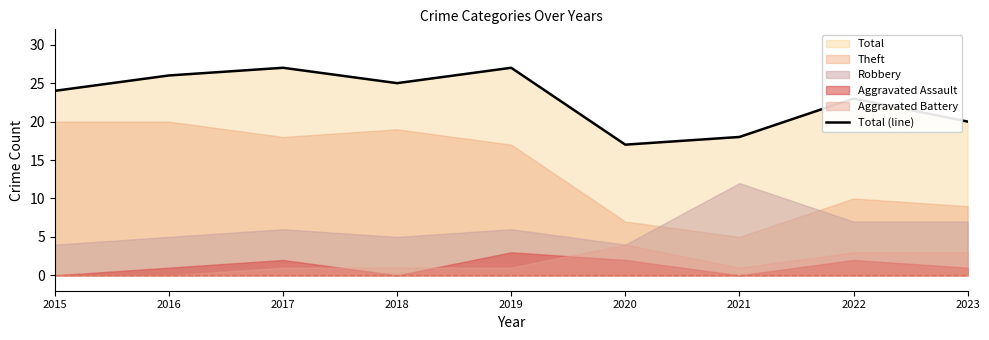

Reading left to right, what are all the values shown in this chart?

2015=24	2016=26	2017=27	2018=25	2019=27	2020=17	2021=18	2022=23	2023=20